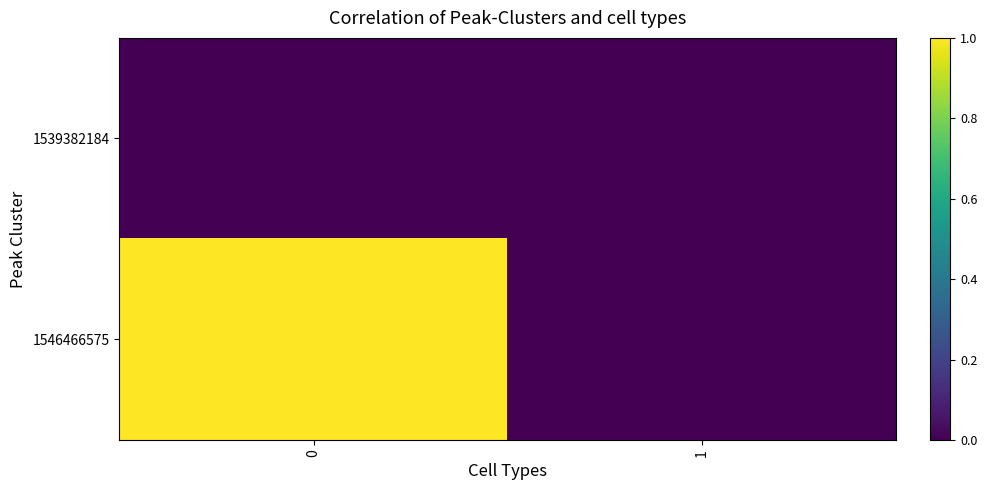

Reading left to right, list all the values displayed in this chart.

row_0: 0=0	1=0
row_1: 0=1	1=0